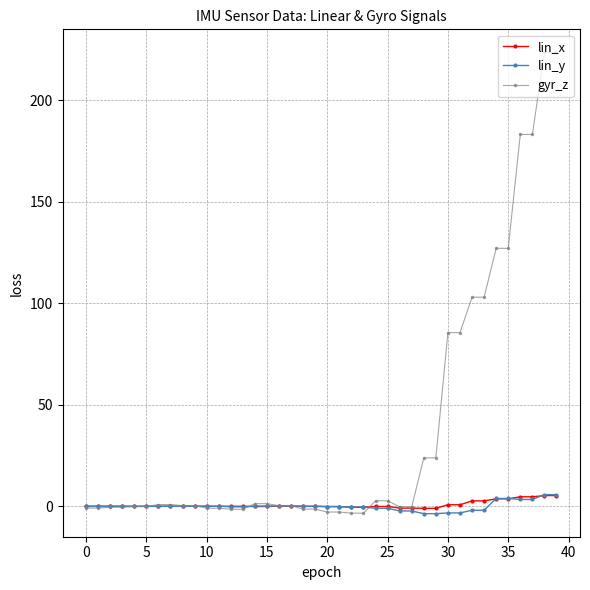

What is the highest value of the lin_y series?

5.8